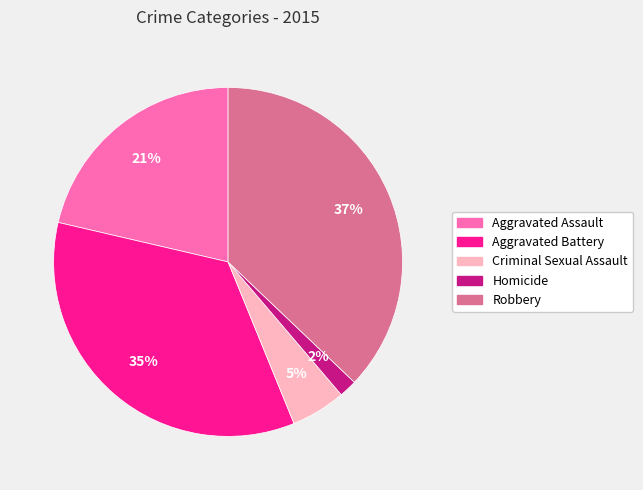

How many slices are in this pie chart?

5